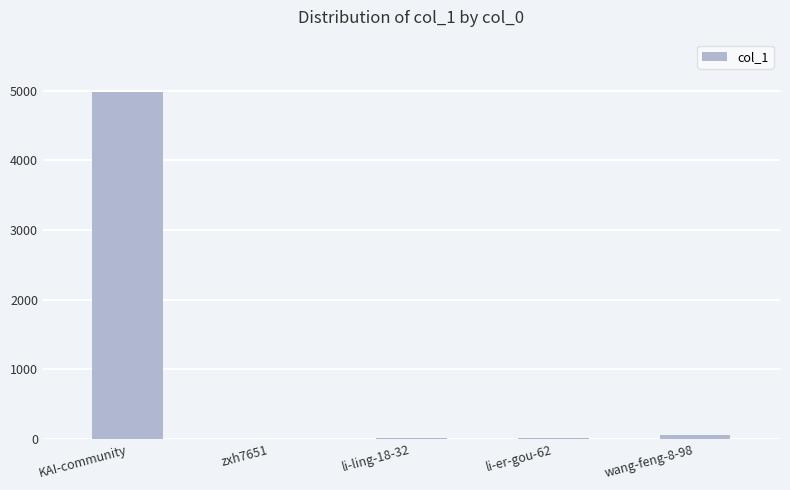

Between KAI-community and li-ling-18-32, which is larger?

KAI-community